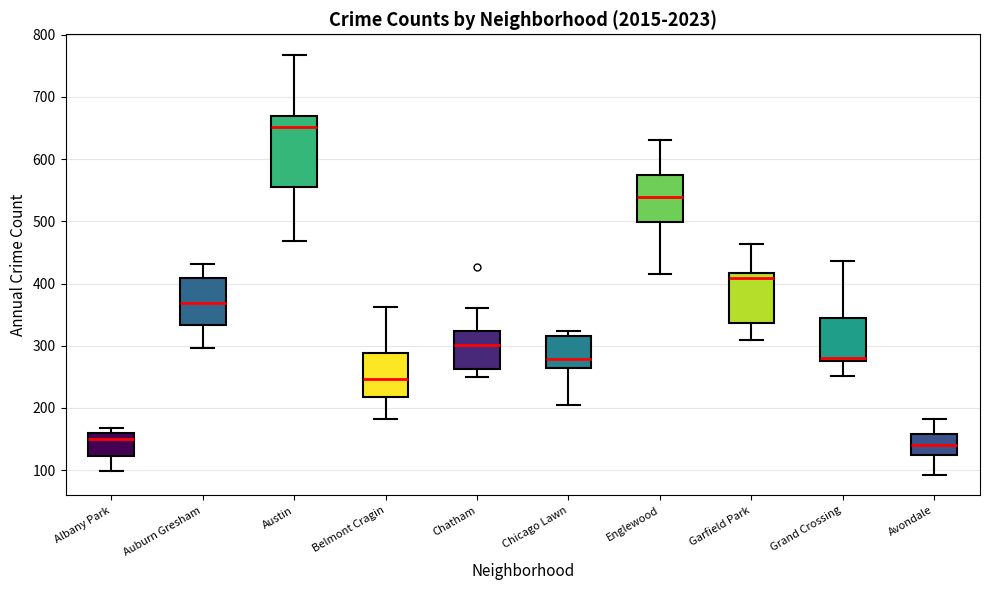

Which box has the highest median line?

Austin